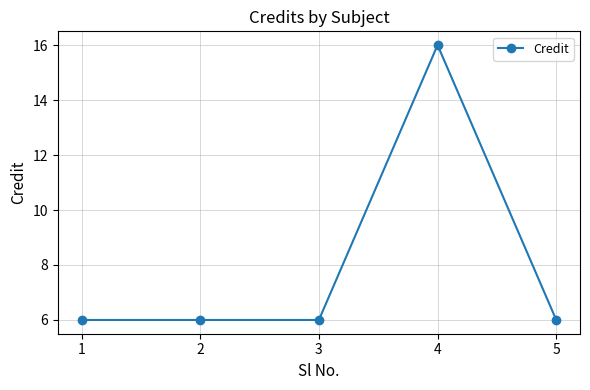

What is the sum of all values?

40